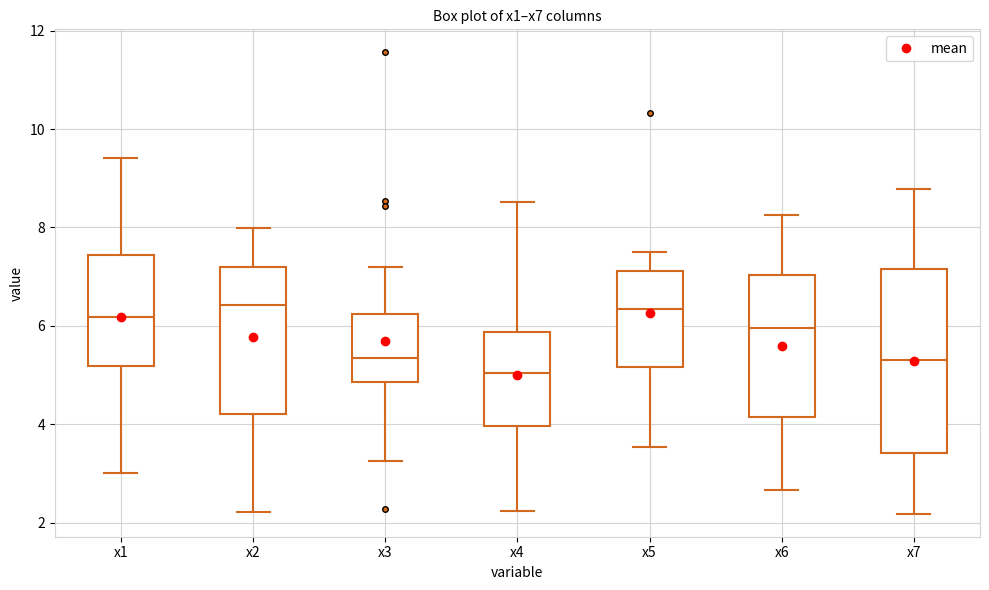

Where is the upper edge of the box for x7 on the y-axis? The values are not printed on the chart, so give them approximately, as read against the axis.

7.2